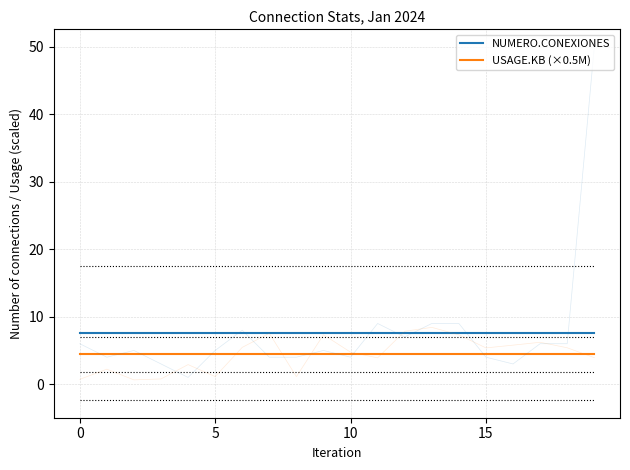

What is the value of the USAGE.KB (×0.5M) point at the 20th from the left?

4.4